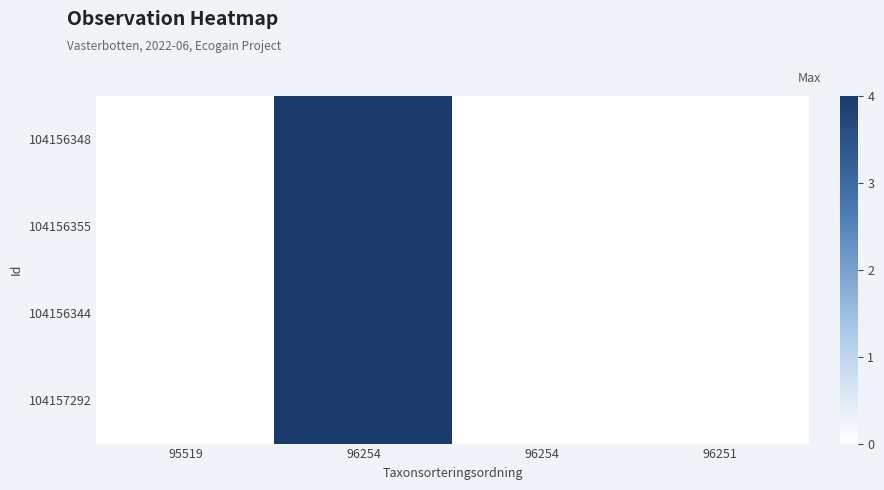

At how many categories does at least one series exceed 3?

1